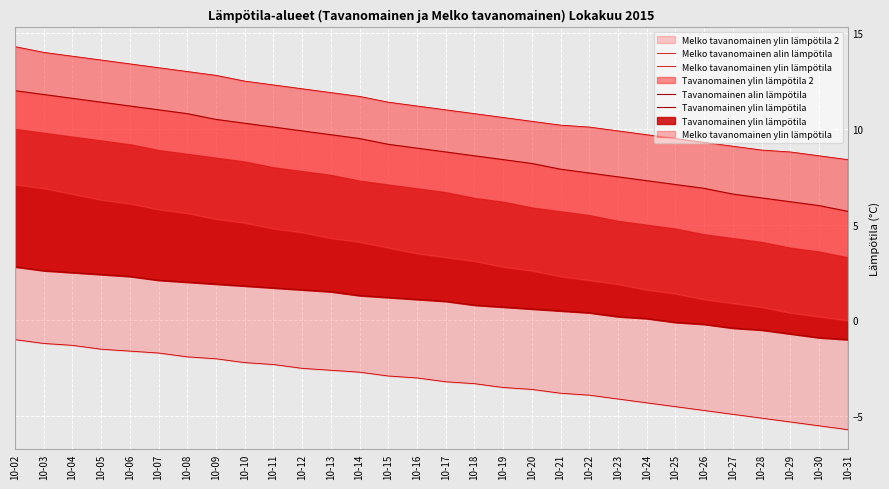

How many data points in Melko tavanomainen ylin lämpötila are less than 11?

14